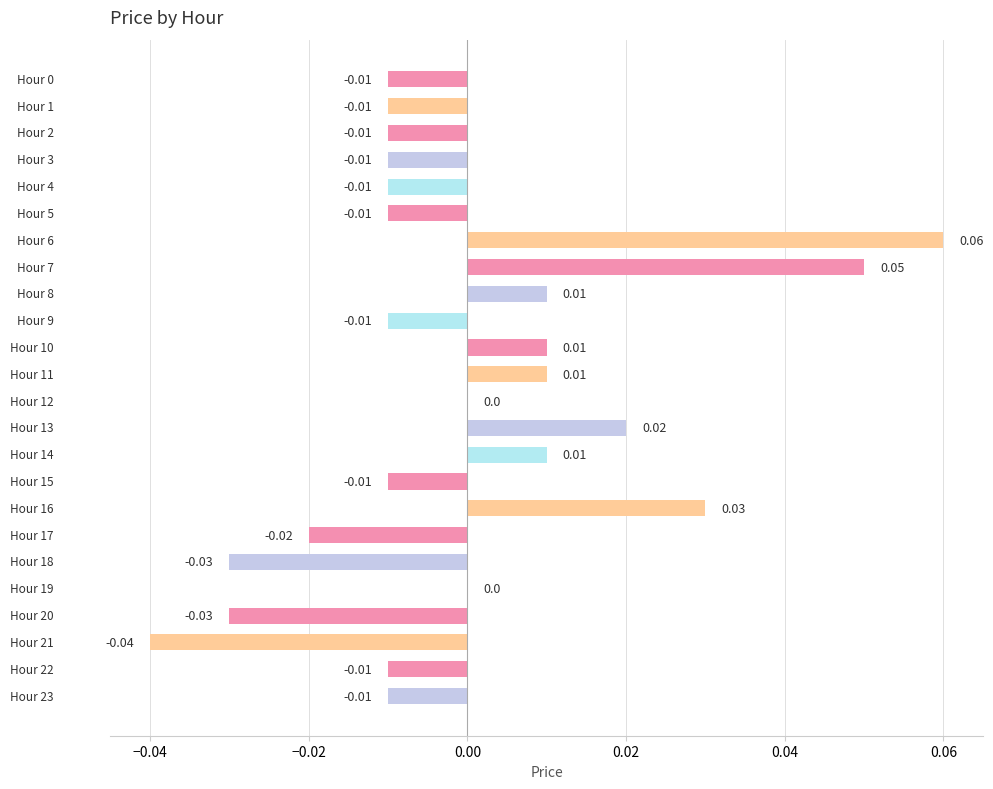

What is the change in value from Hour 1 to Hour 7?

+0.1